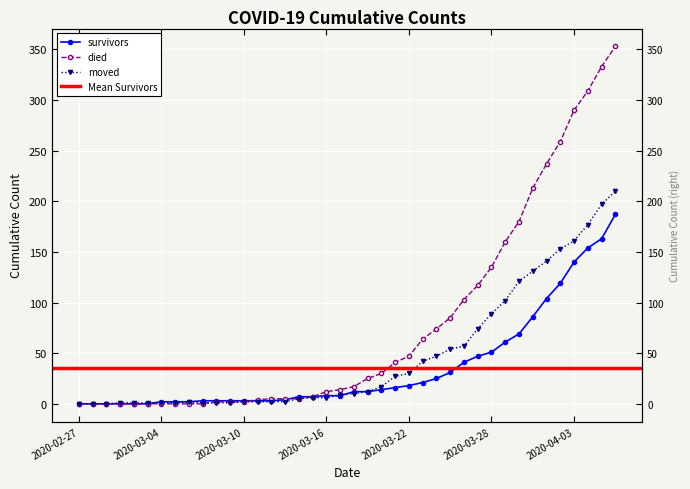

List the series in order of their overall mean, highest first.

died, moved, survivors